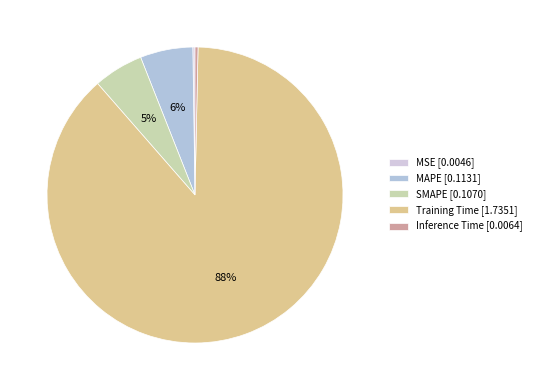

Which slice is the smallest?

MSE